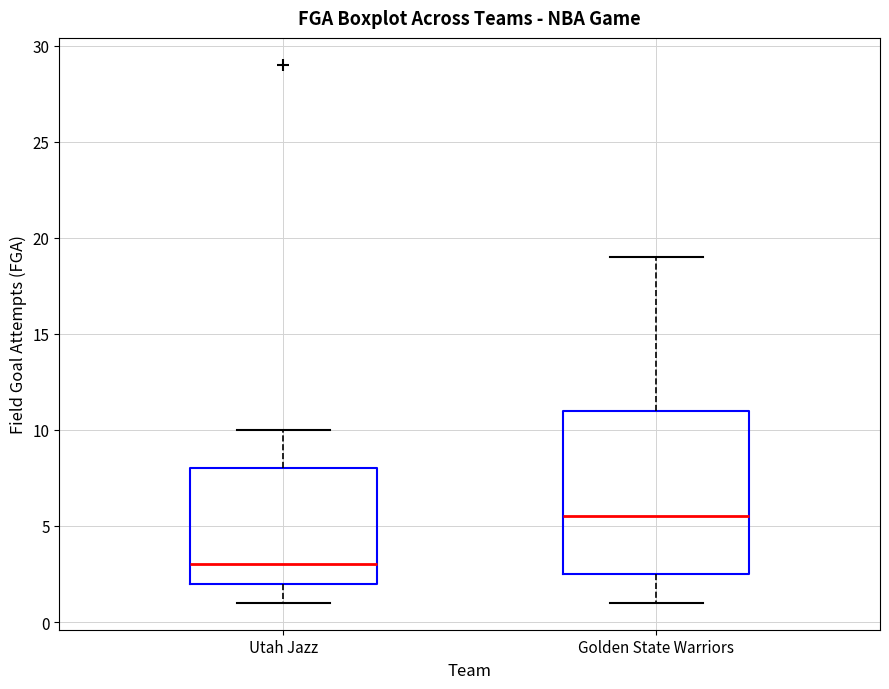

Which box is the tallest, from its lower edge to its upper edge?

Golden State Warriors